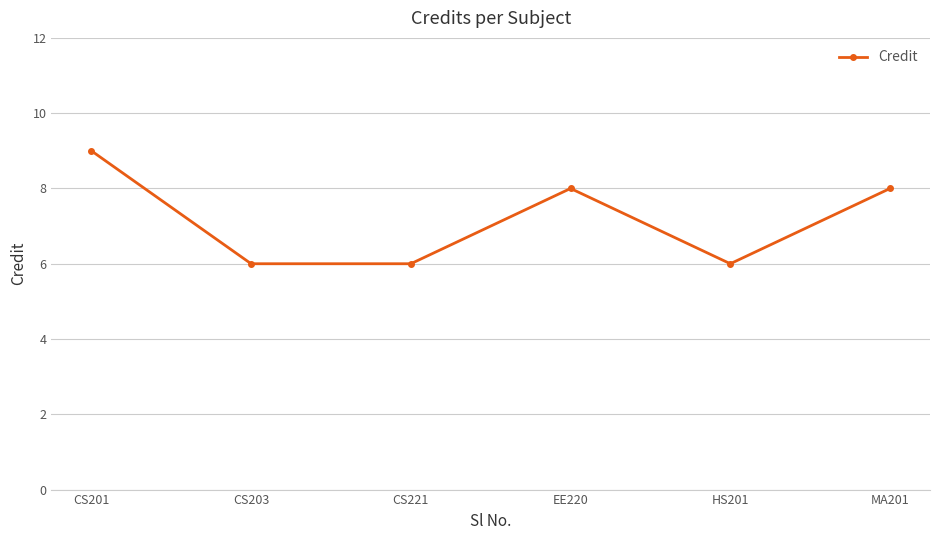

What position from the left is CS201?

1